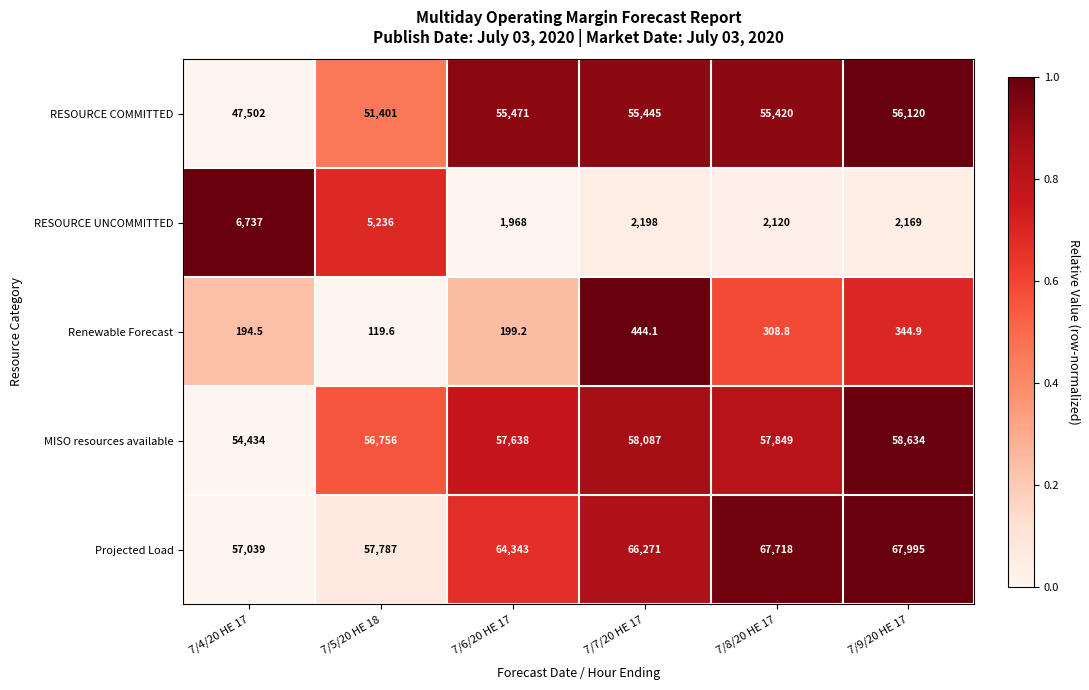

What is the sum of the MISO resources available values at 7/8/20 HE 17 and 7/4/20 HE 17?

112283.0